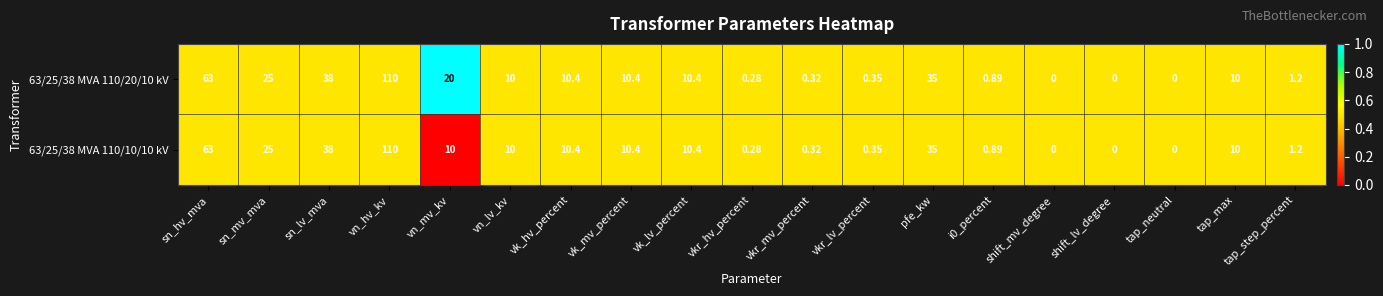

Which series has the largest total across all categories?

63/25/38 MVA 110/20/10 kV